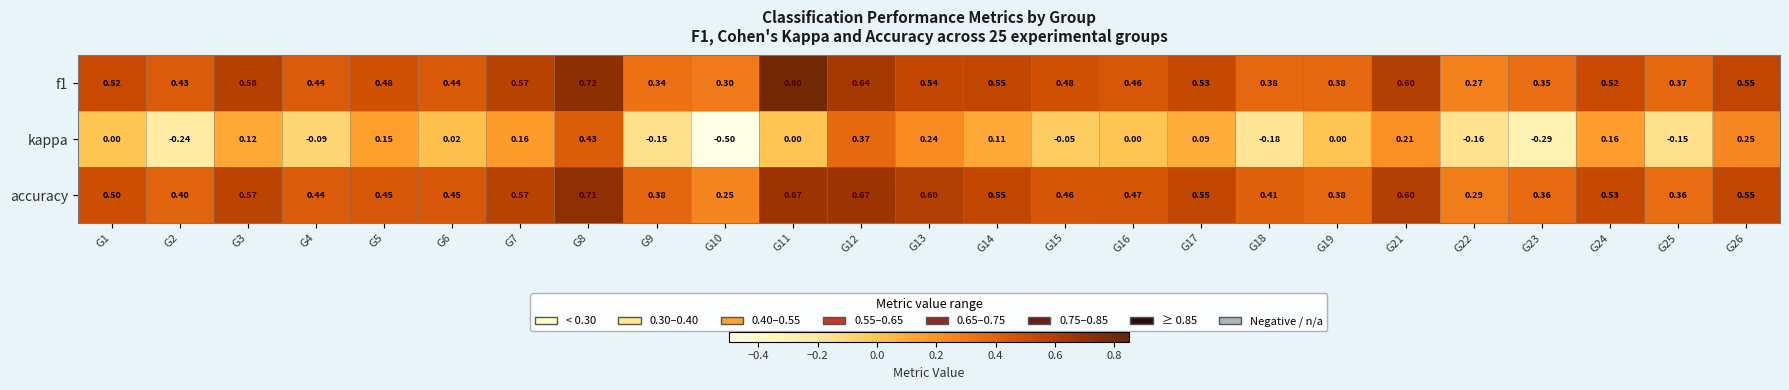

Which label corresponds to the smallest value in the chart?

G10